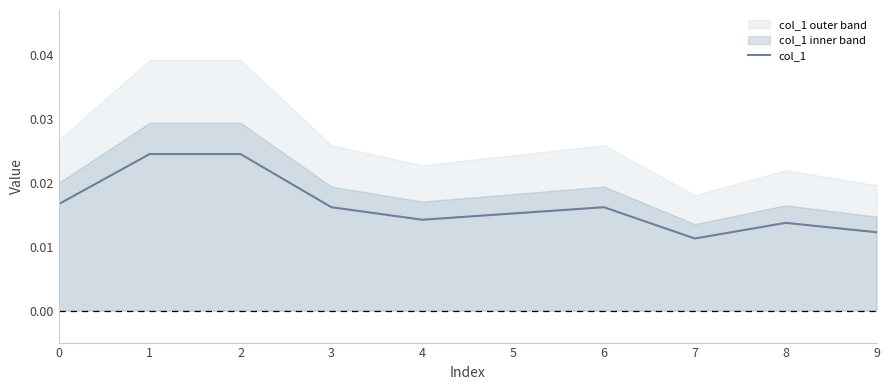

How many interior local valleys (lower than both neighbors) does the data have?

2